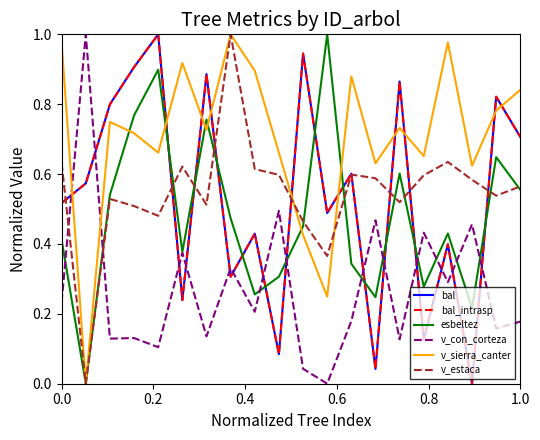

Does the chart have visible grid lines?

No